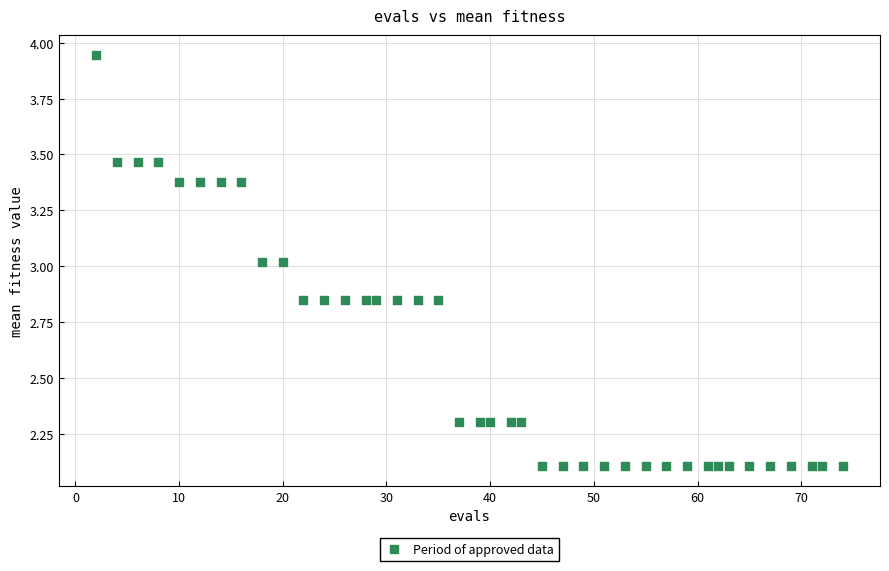

What is the range of Y values (max minus min)?

1.8